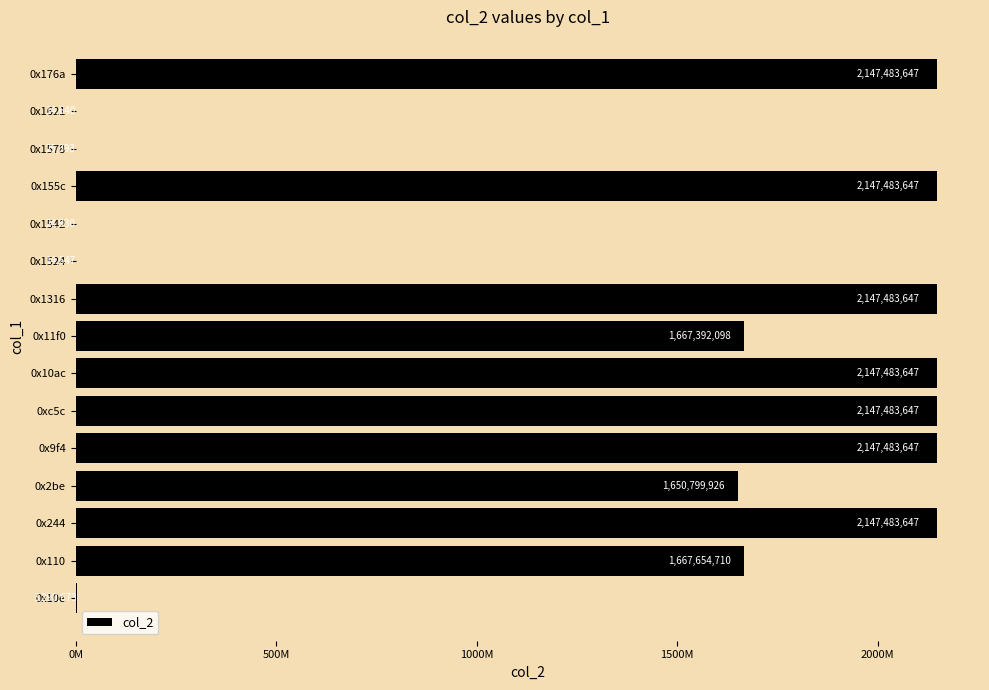

What is the difference between the maximum and minimum values?

2147469007